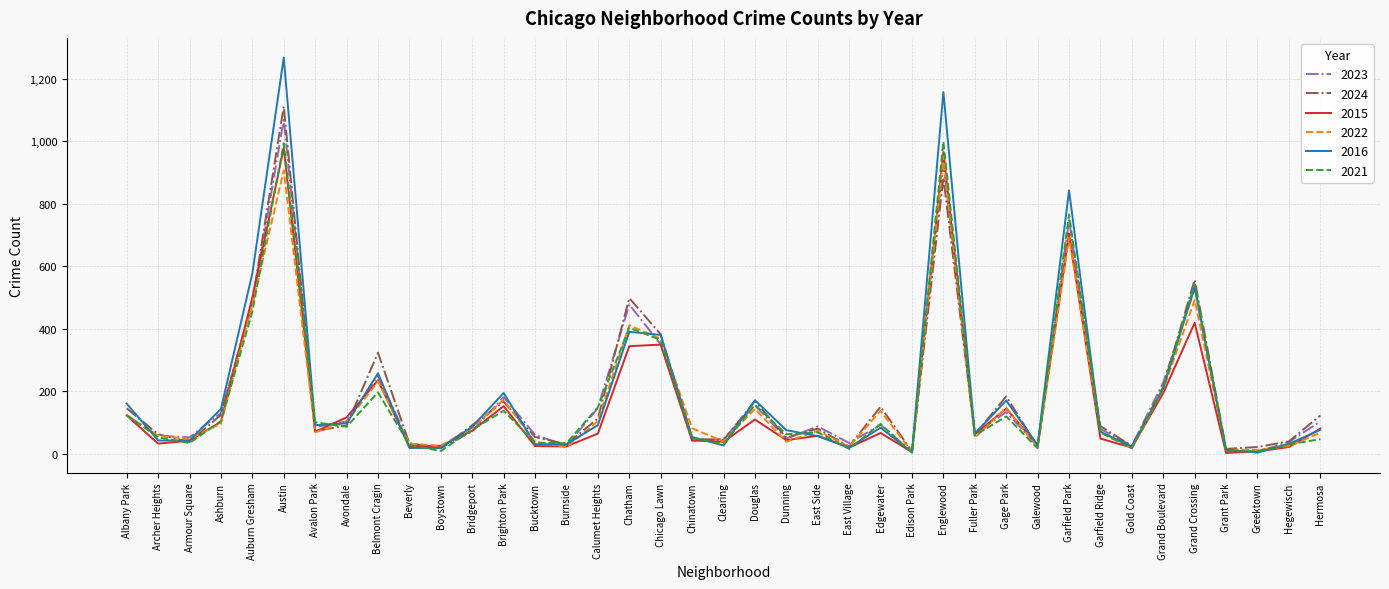

What position from the right is Chinatown?

21